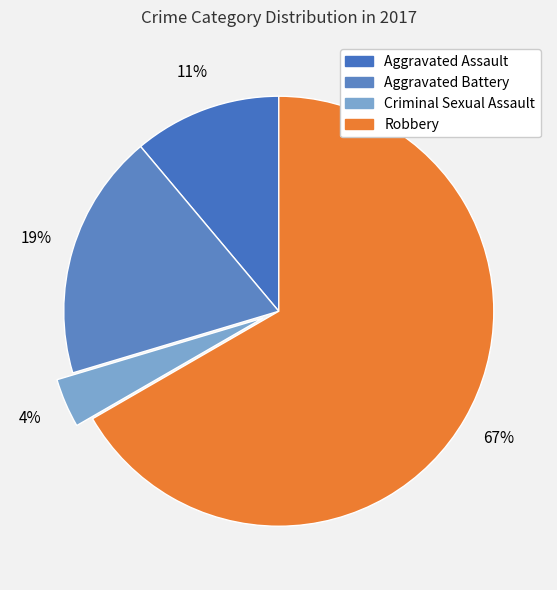

Combined, do Aggravated Battery and Robbery account for over 50%?

Yes